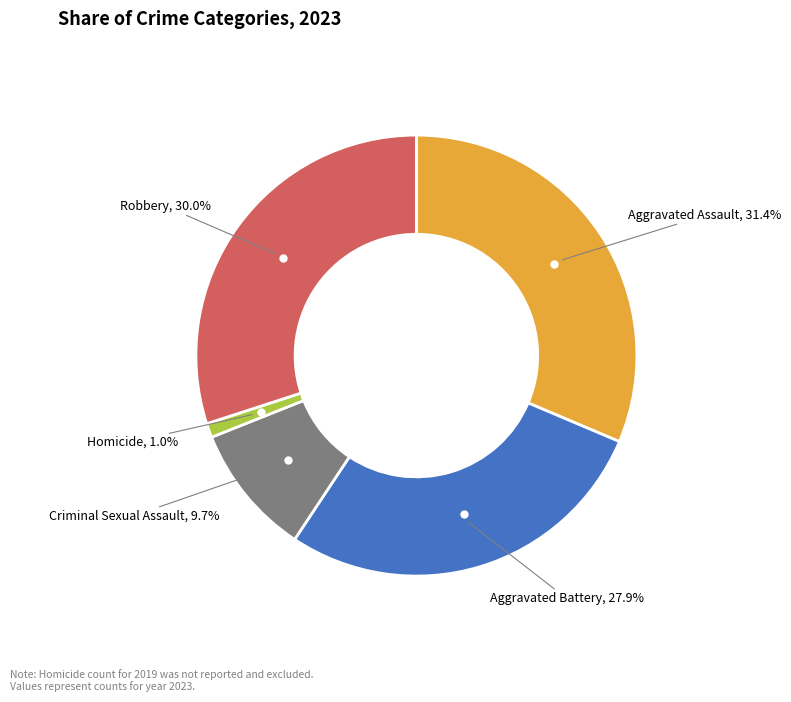

Count the number of slices in the pie.

5